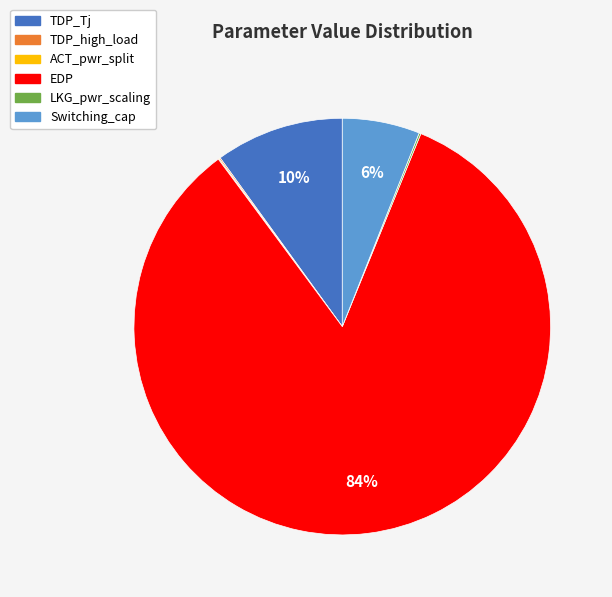

To the nearest percent, what portion does EDP represent?

84%